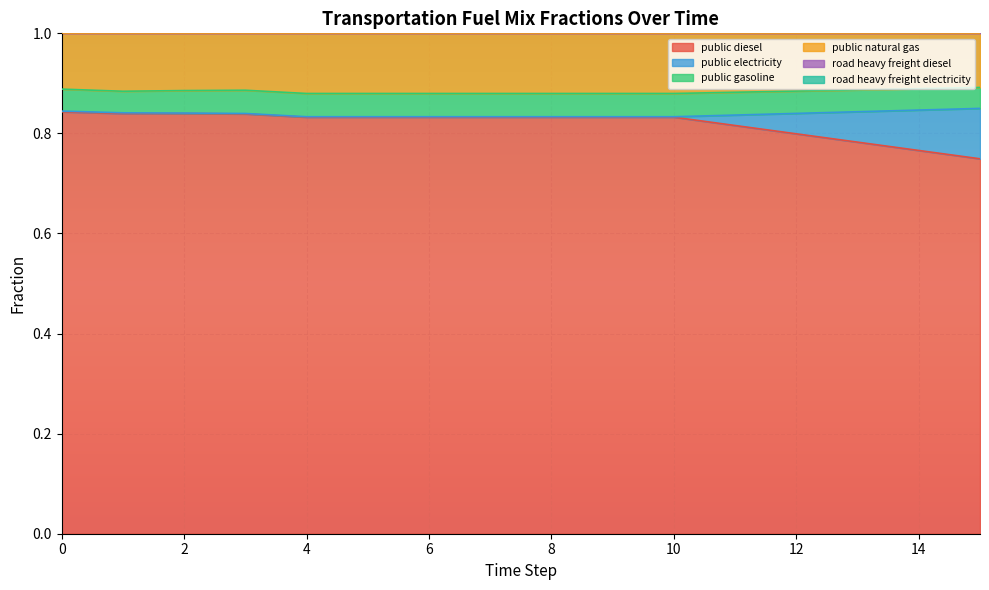

True or false: frac_trns_fuelmix_public_electricity has a value of 2.7 at 14.

False